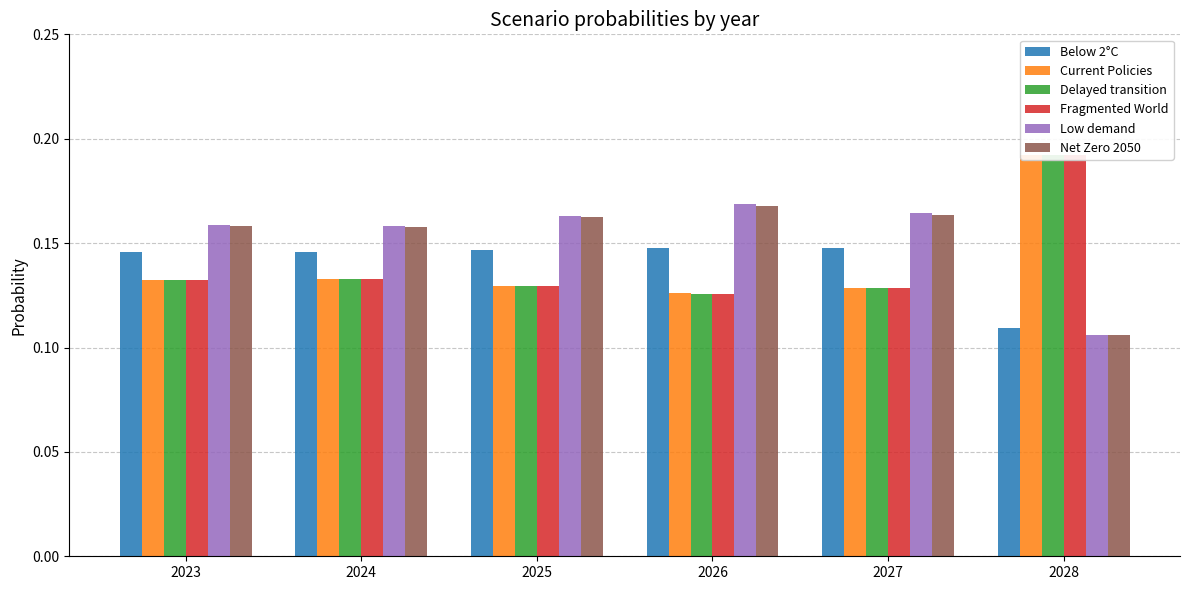

How many bars are there in total?

36